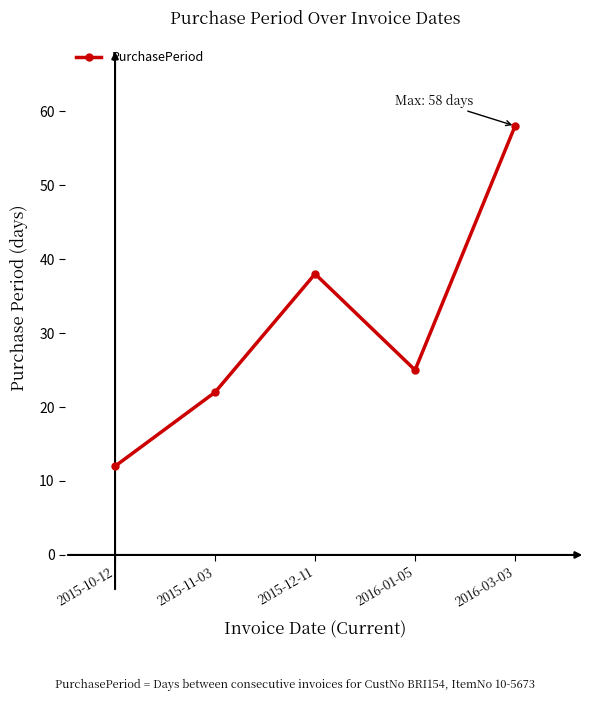

Read the value at 2015-10-12, to the nearest 5.

10